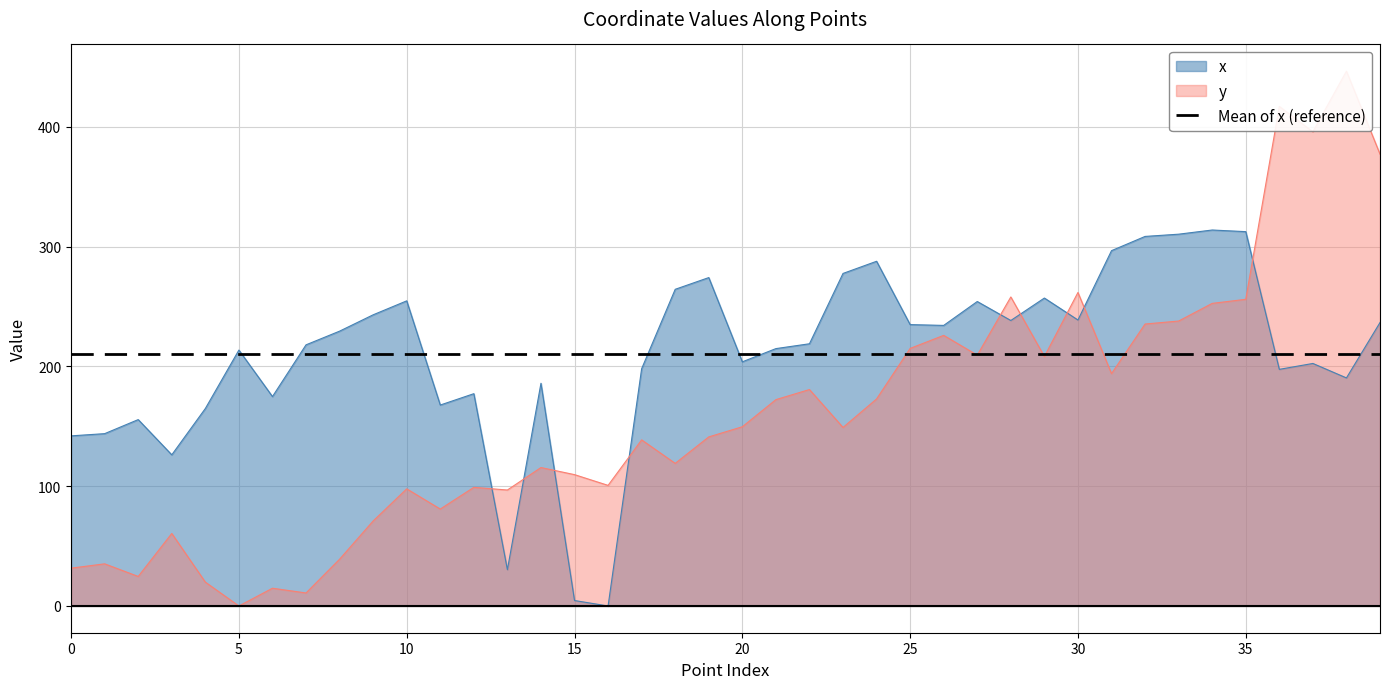

List the series in order of their peak value, highest first.

y, x